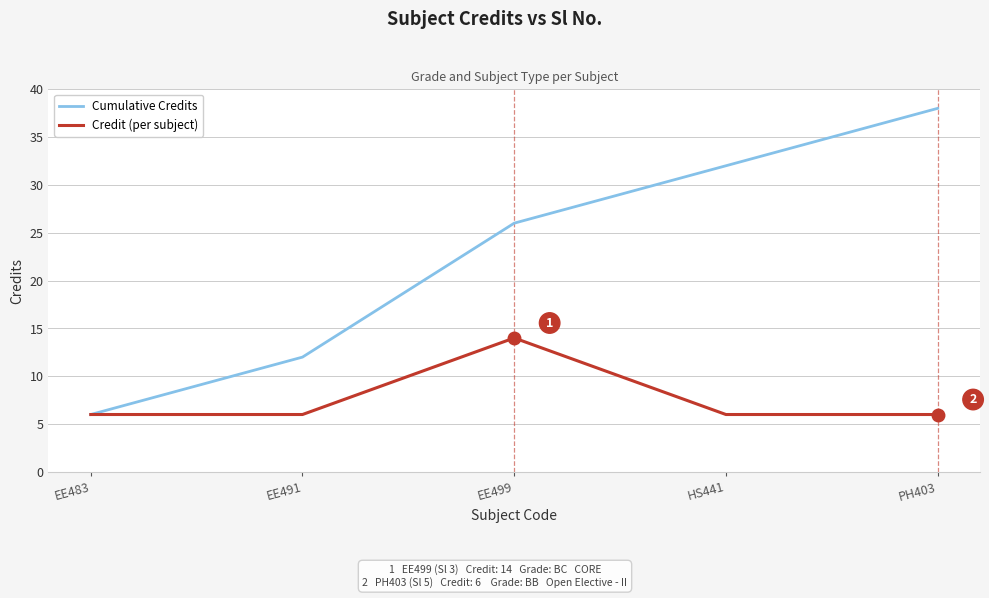

How many lines are shown in the chart?

2